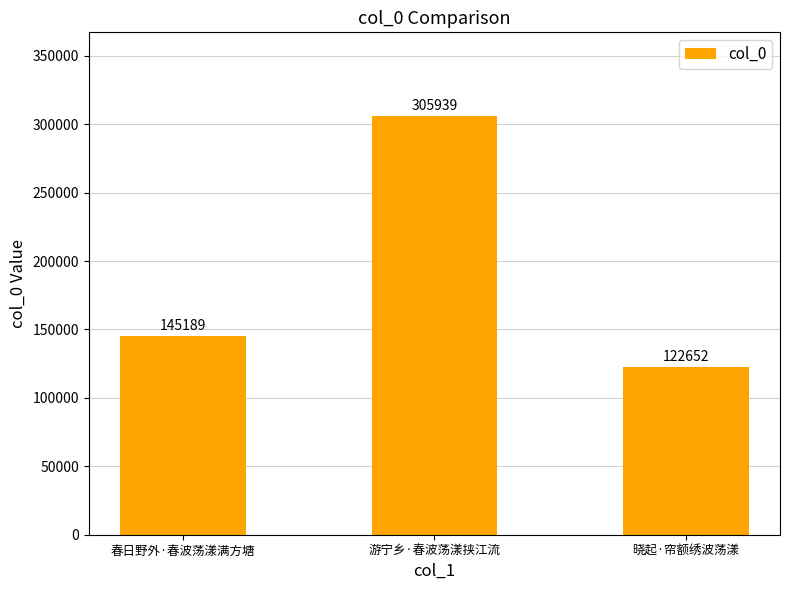

What is the label of the 2nd bar from the right?

游宁乡·春波荡漾挟江流